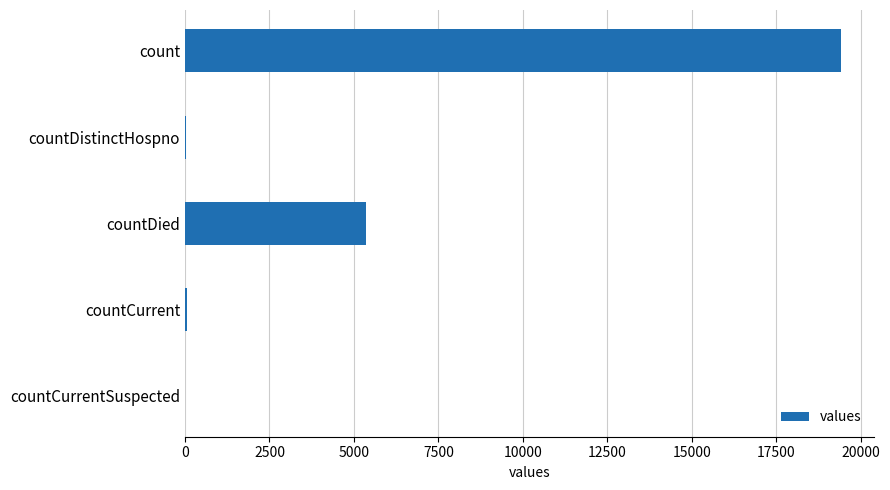

Count the number of data series in this chart.

1